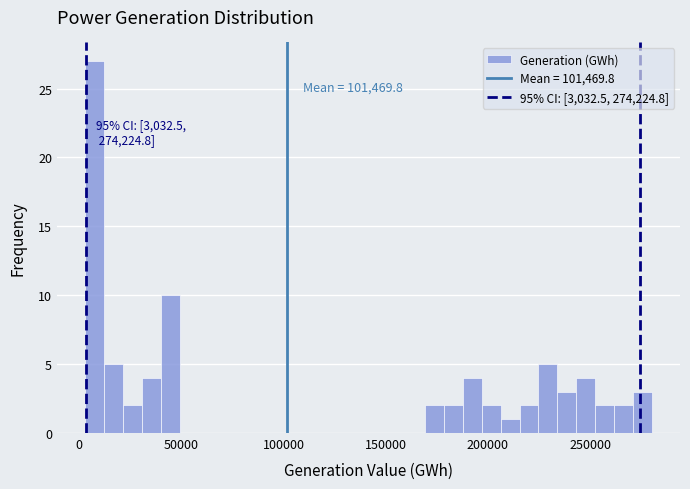

Around what value on the x-axis is the tallest bar? Give the approximate position of its centre, as read against the axis.

10000